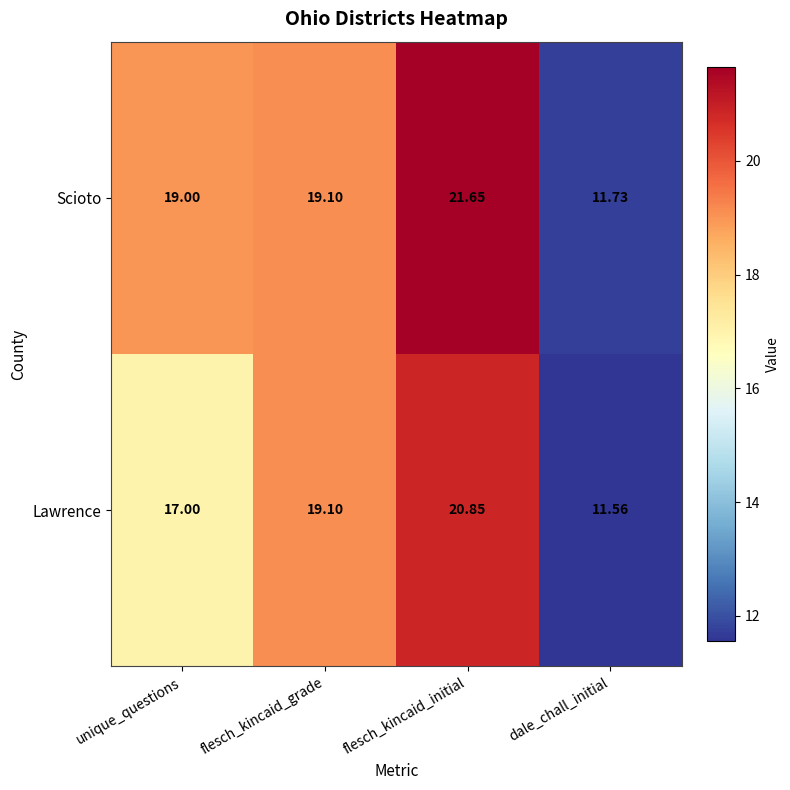

Rank the series by their average value, from lowest to highest.

Lawrence, Scioto